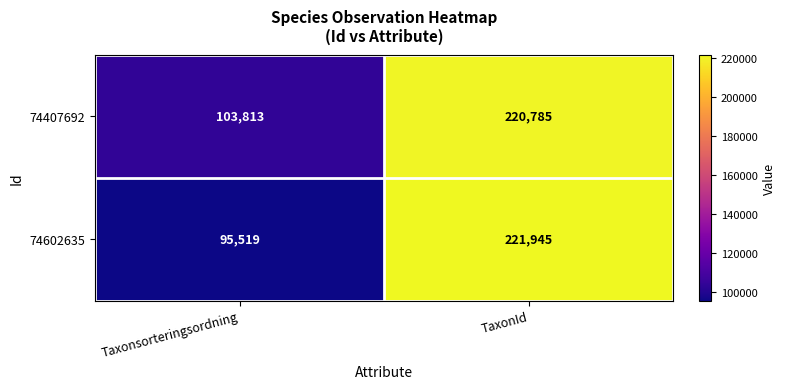

Where is 74407692 nearest to the value 162299?

Taxonsorteringsordning